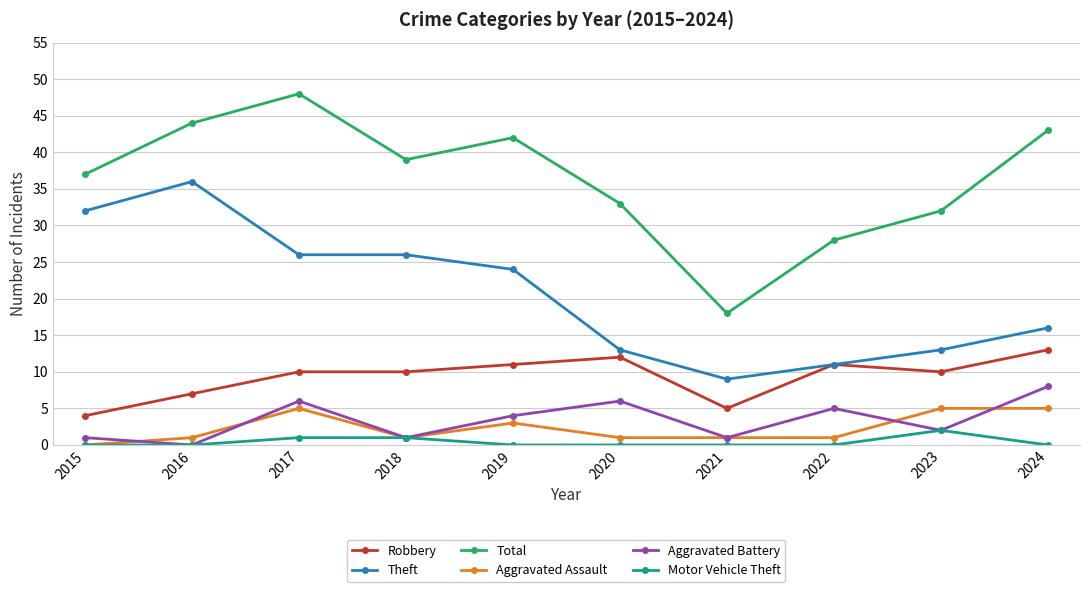

Where is Robbery nearest to the value 8?

2016